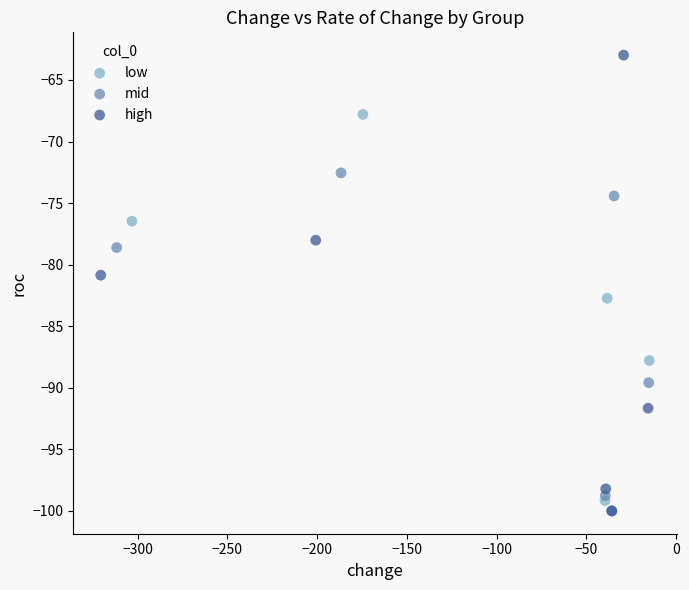

Which series has the widest spread of Y values?

high